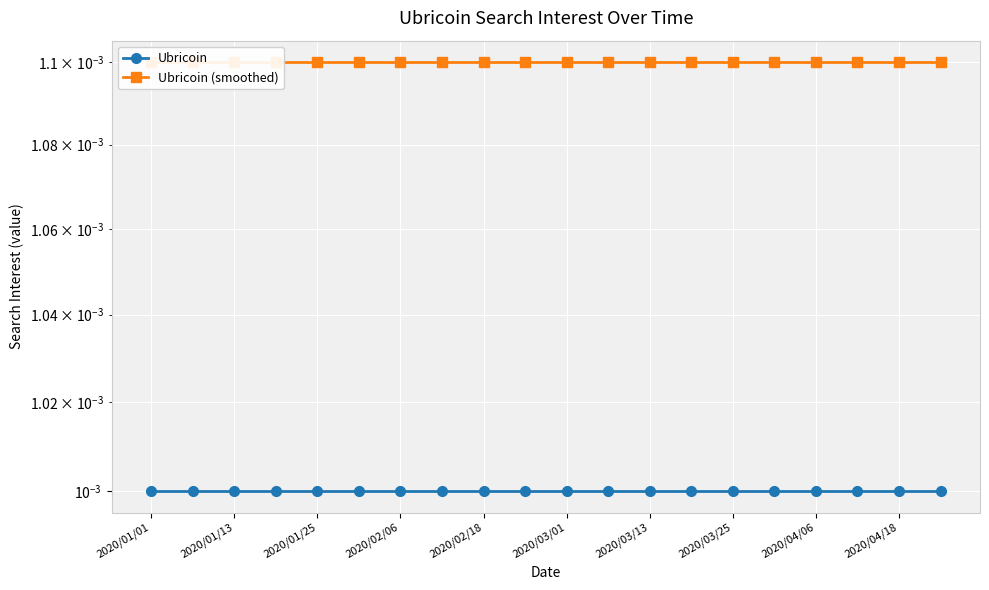

Where is Ubricoin (smoothed) nearest to the value 0?

2020/01/01